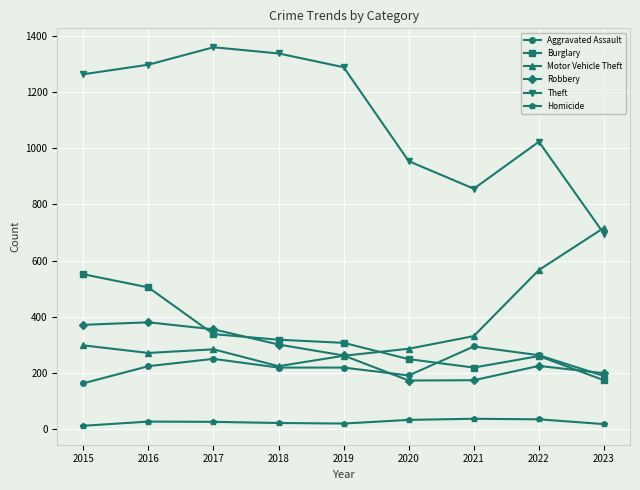

True or false: Theft and Aggravated Assault intersect in this chart.

False